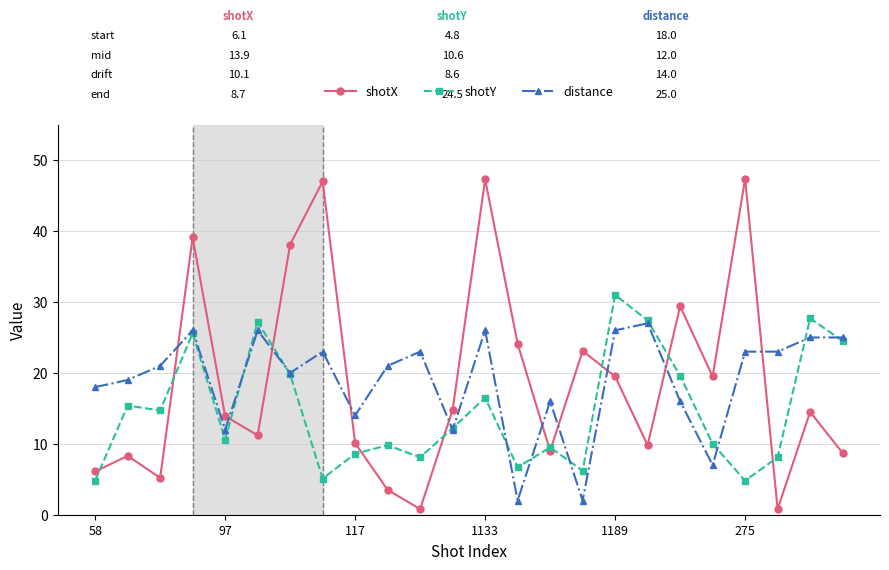

Which series ends up on top after the final intersection of distance and shotX?

distance